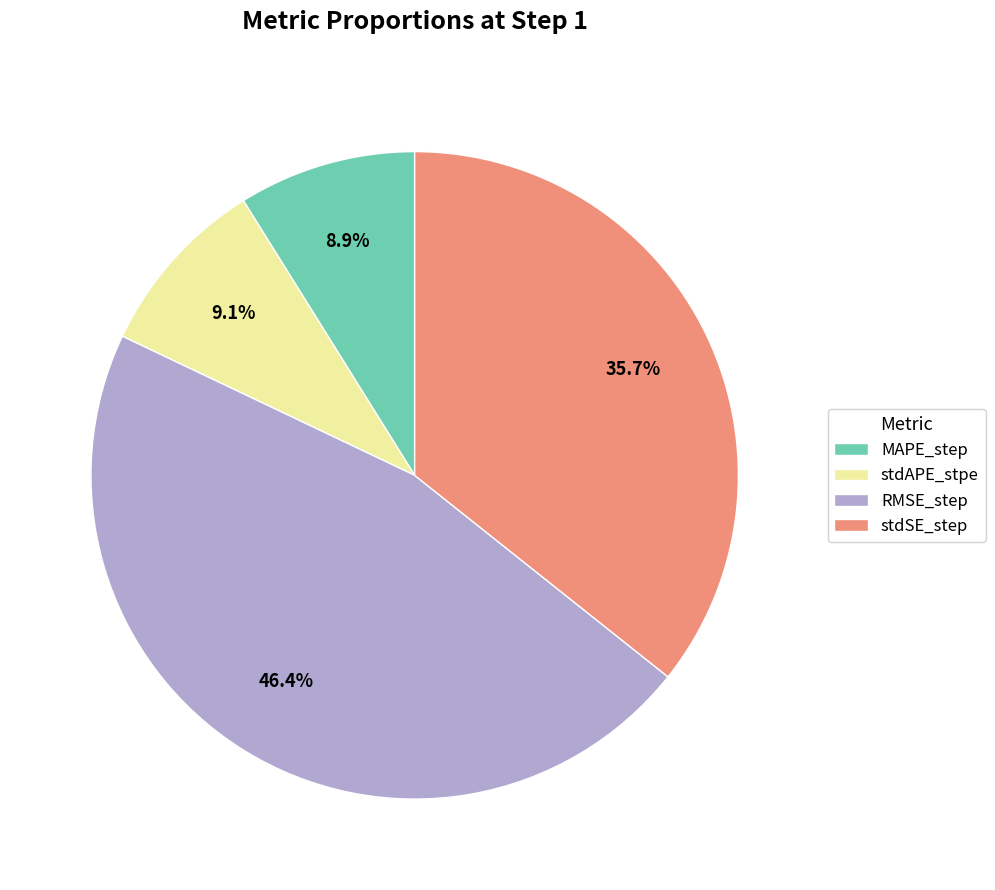

Count the number of slices in the pie.

4